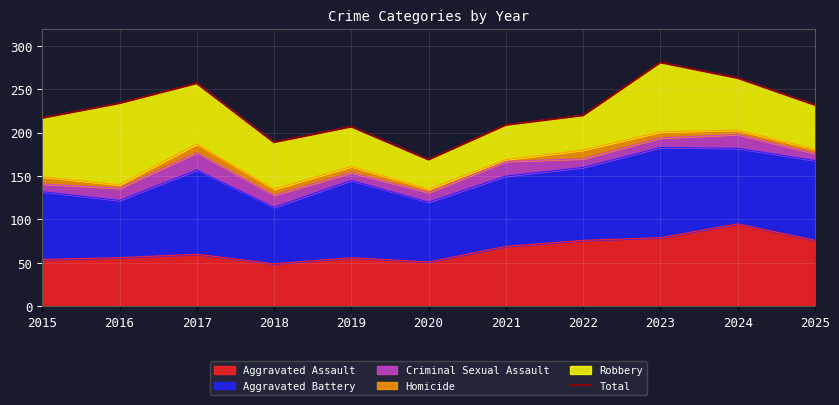

What is the maximum value shown in the chart?

281